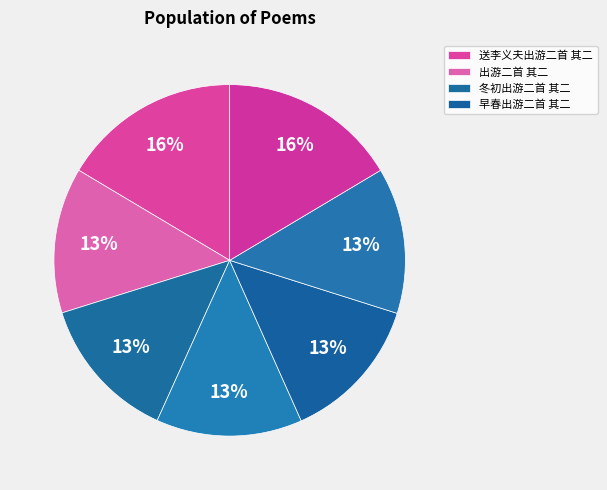

To the nearest percent, what is the difference between the largest and smallest slice percentages?

3%